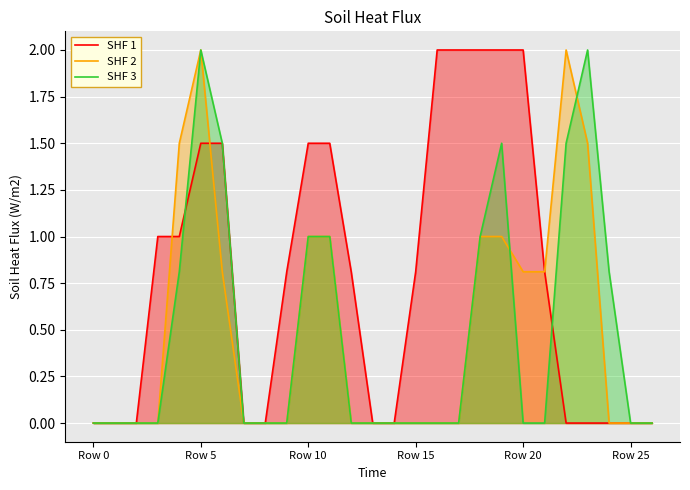

How many positive values does the SHF 3 series have?

10